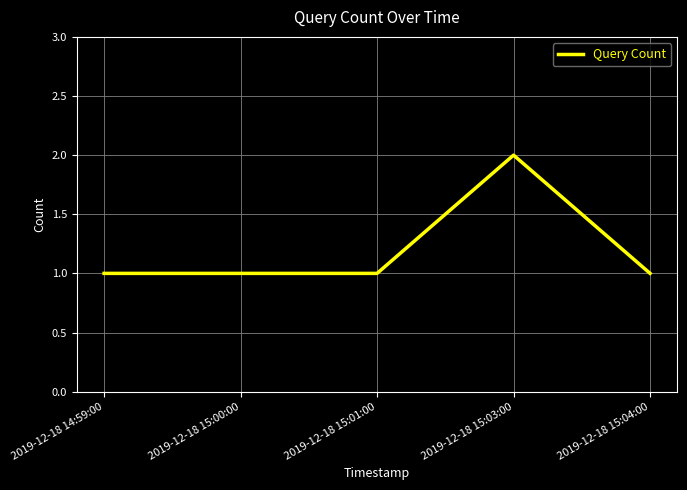

What position from the right is 2019-12-18 14:59:00?

5